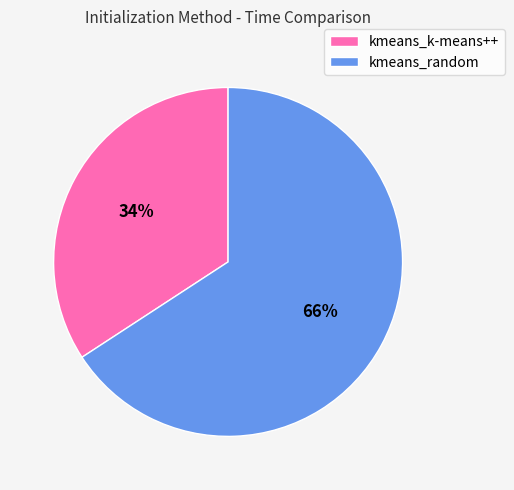

Combined, do kmeans_random and kmeans_k-means++ account for over 50%?

Yes